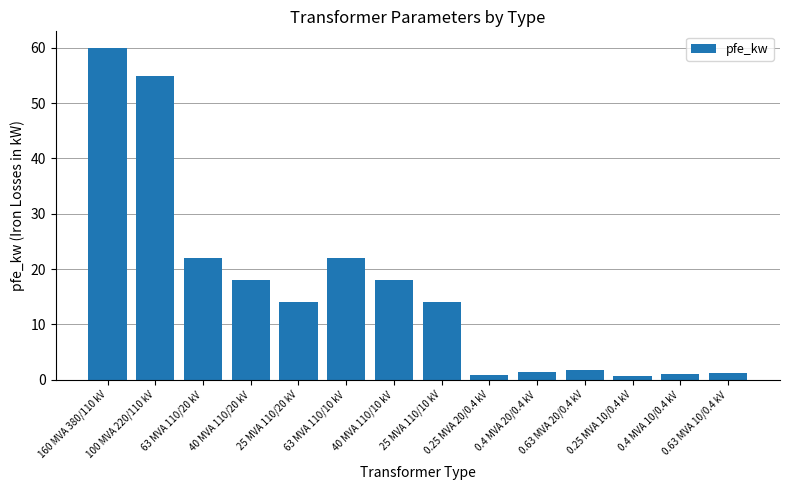

At which label does the data first exceed 14?

160 MVA 380/110 kV